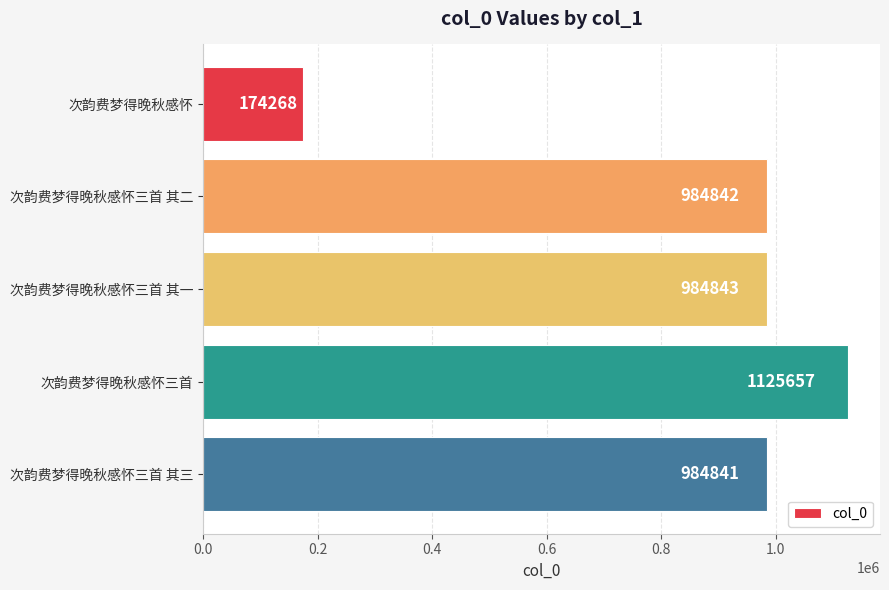

What is the label of the 2nd bar from the bottom?

次韵费梦得晚秋感怀三首